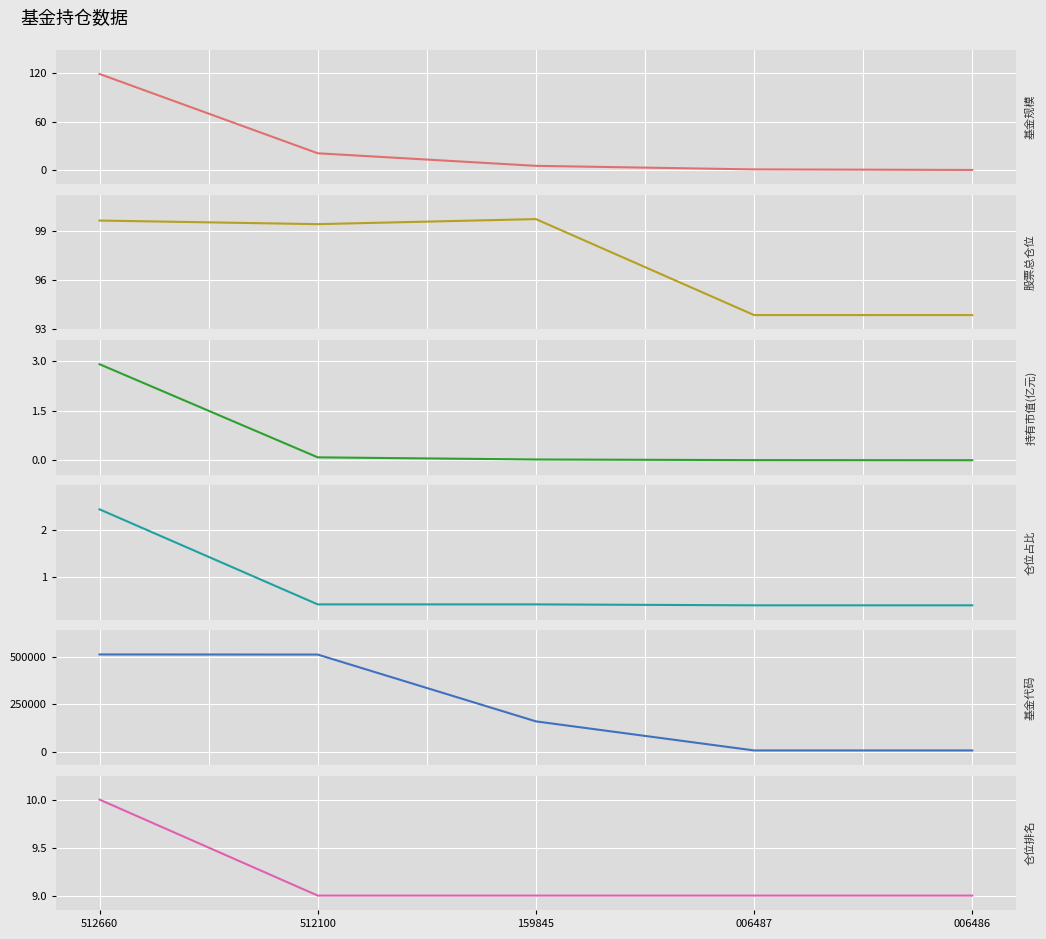

At which label does 基金规模 reach its minimum?

006486